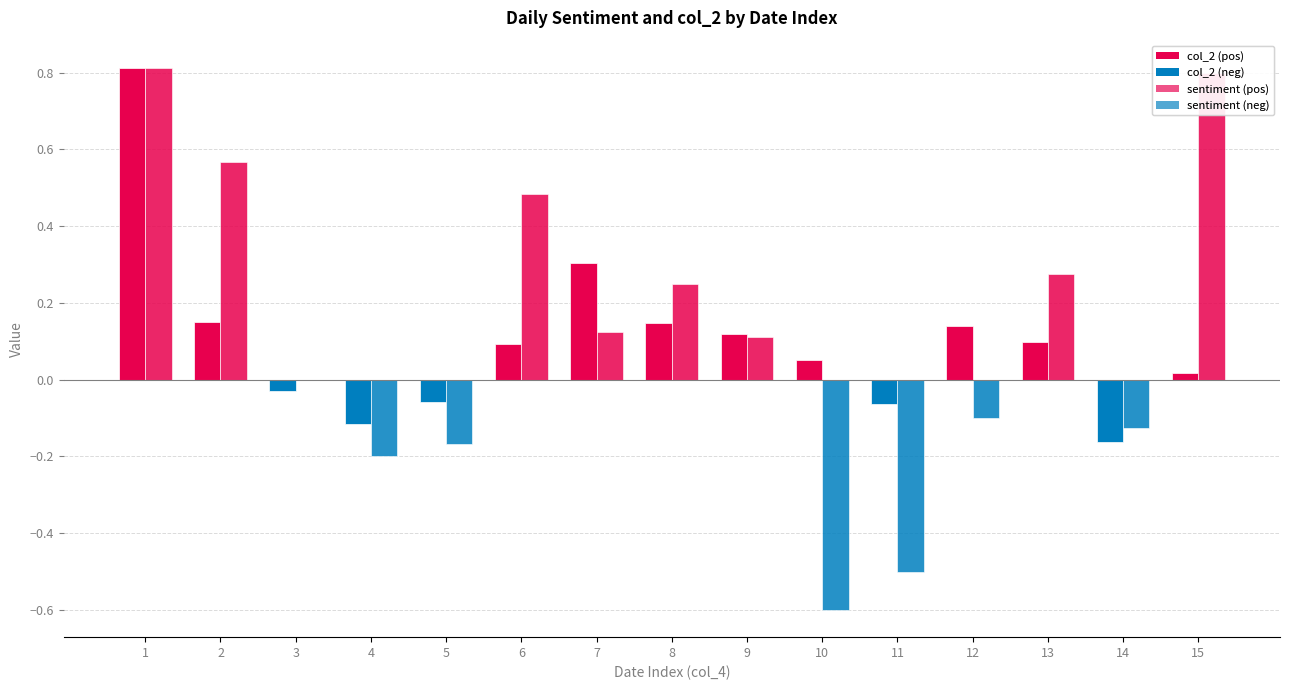

Does the chart contain stacked bars?

No